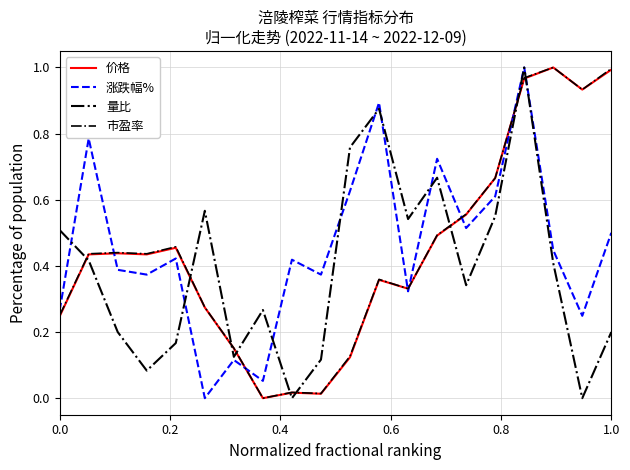

What is the difference between the maximum and minimum values in the 涨跌幅% series?

1.0